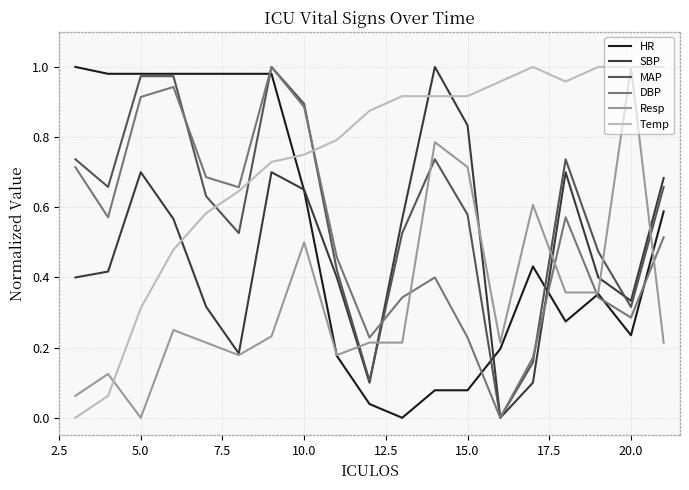

Which series ends up on top after the final intersection of Temp and MAP?

Temp